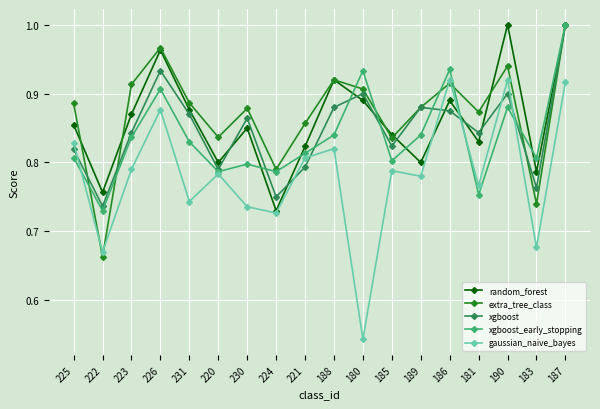

How many lines are shown in the chart?

5